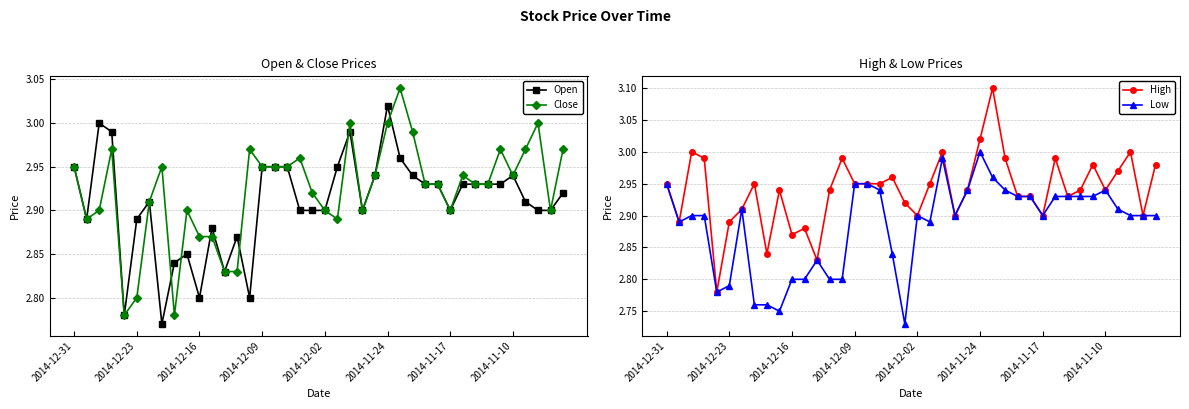

True or false: Close has a value of 0.6 at 21.

False